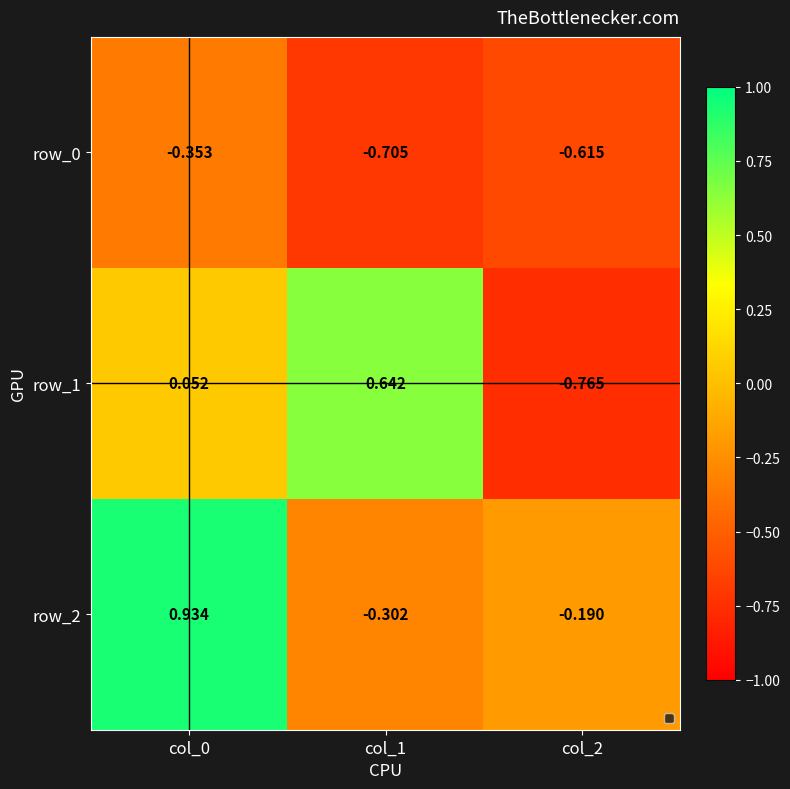

At which category is the sum across all series the highest?

col_0